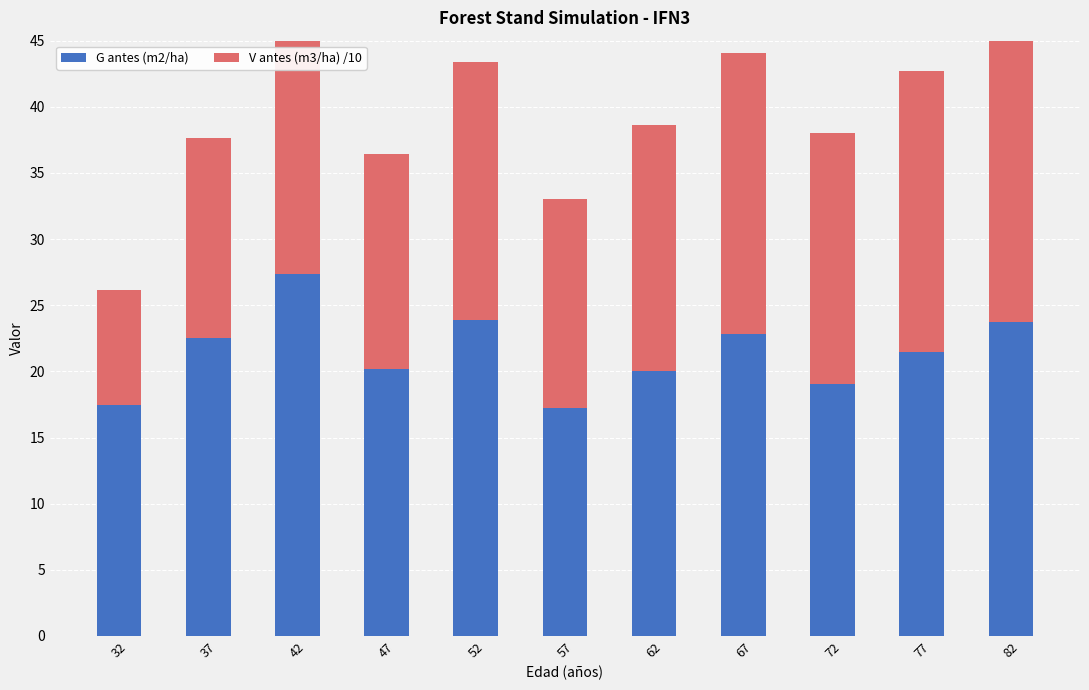

At 67, list the series in order from smallest to largest.

V antes (m3/ha) /10, G antes (m2/ha)